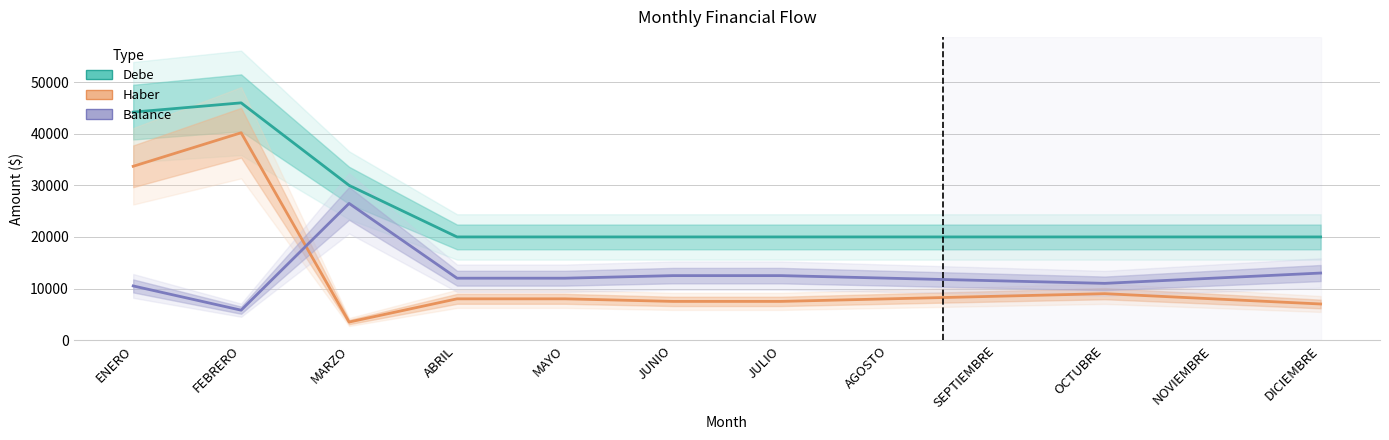

What is the lowest value of the Debe series?

20000